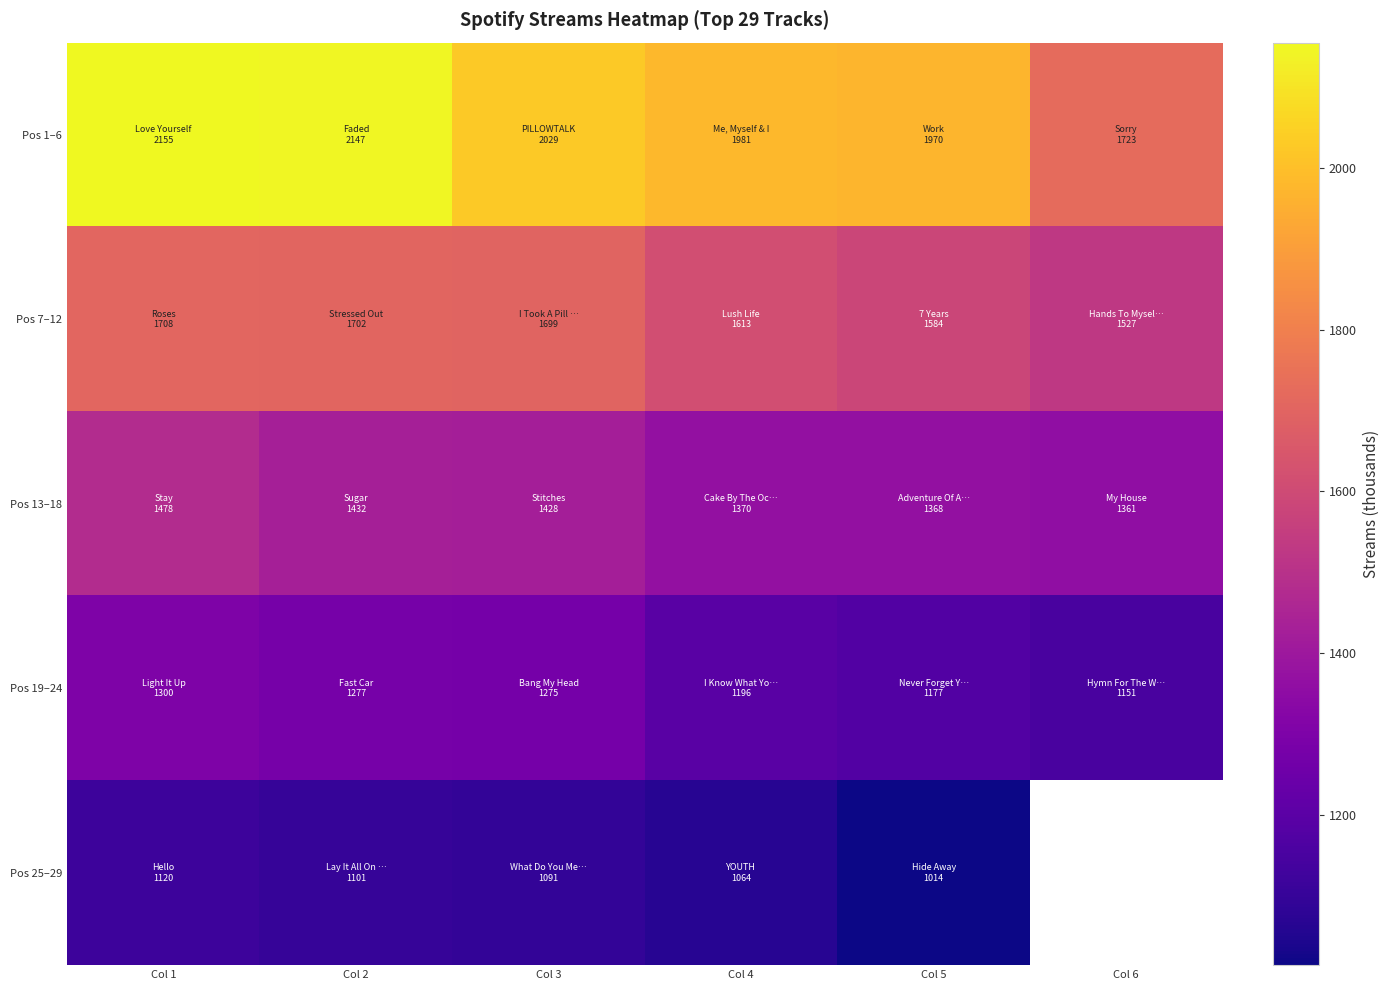

True or false: Pos 1–6 has a value of 1970.0 at Col 5.

True